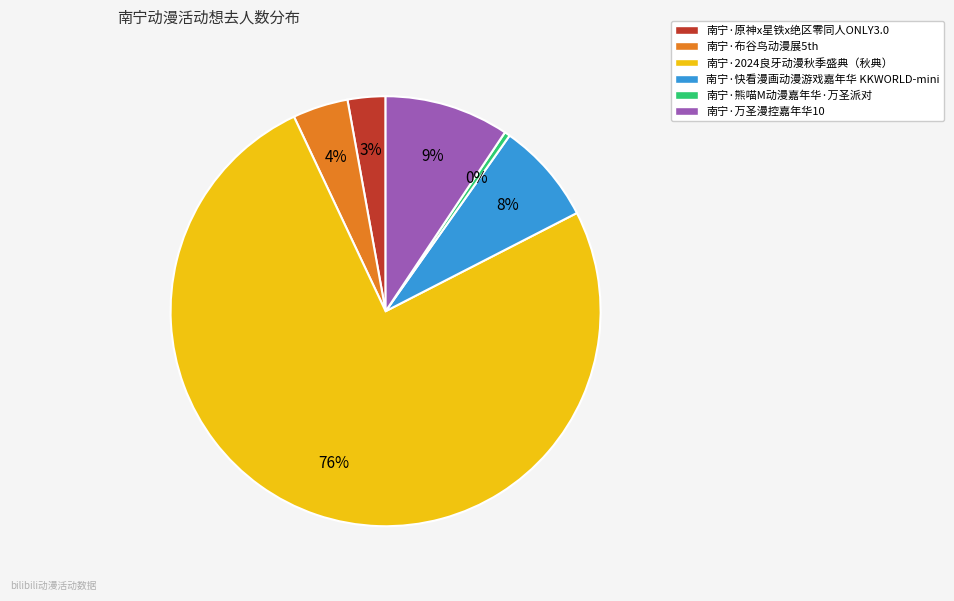

Which slice is the smallest?

南宁·熊喵M动漫嘉年华·万圣派对